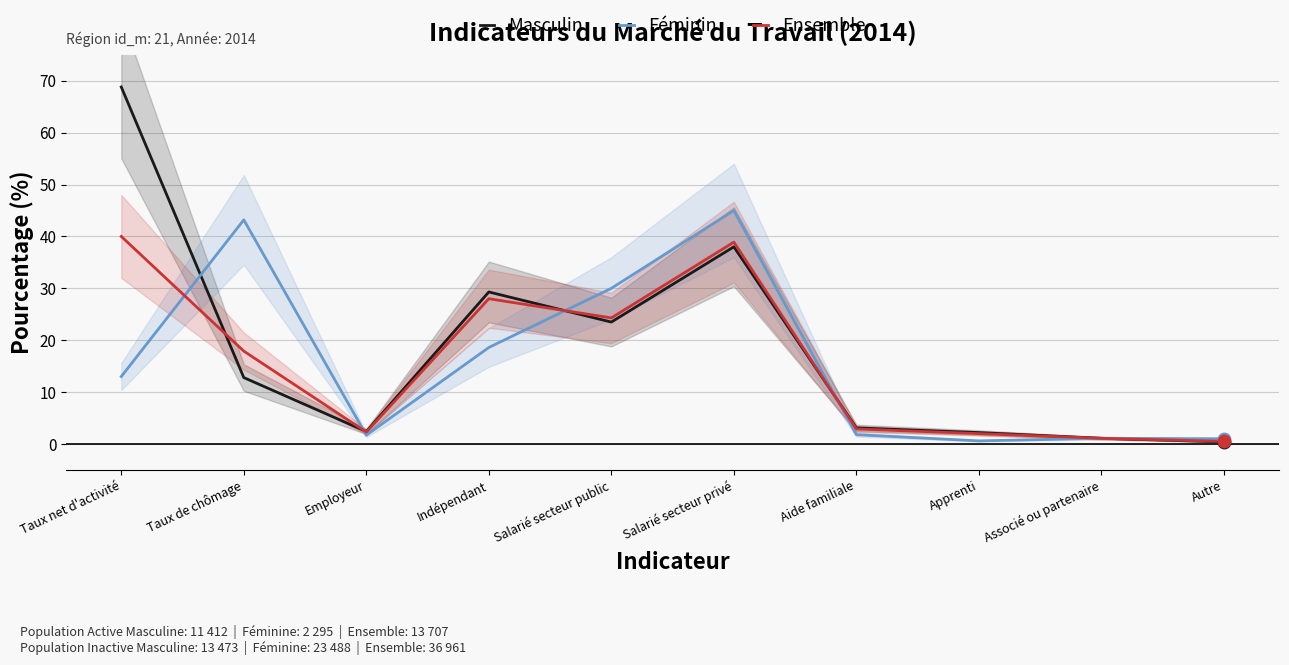

Which series reaches the maximum Y coordinate?

Masculin